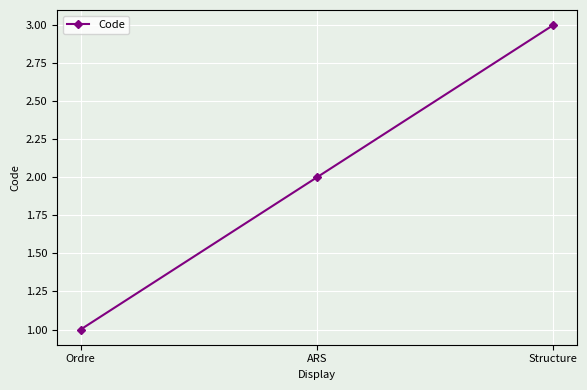

What is the label of the 3rd point from the left?

Structure